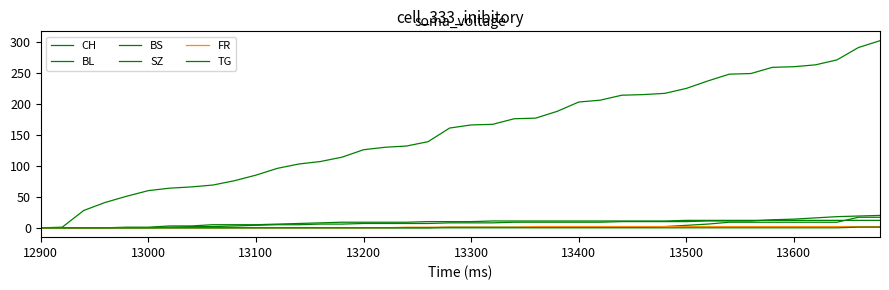

Does the chart have visible grid lines?

No